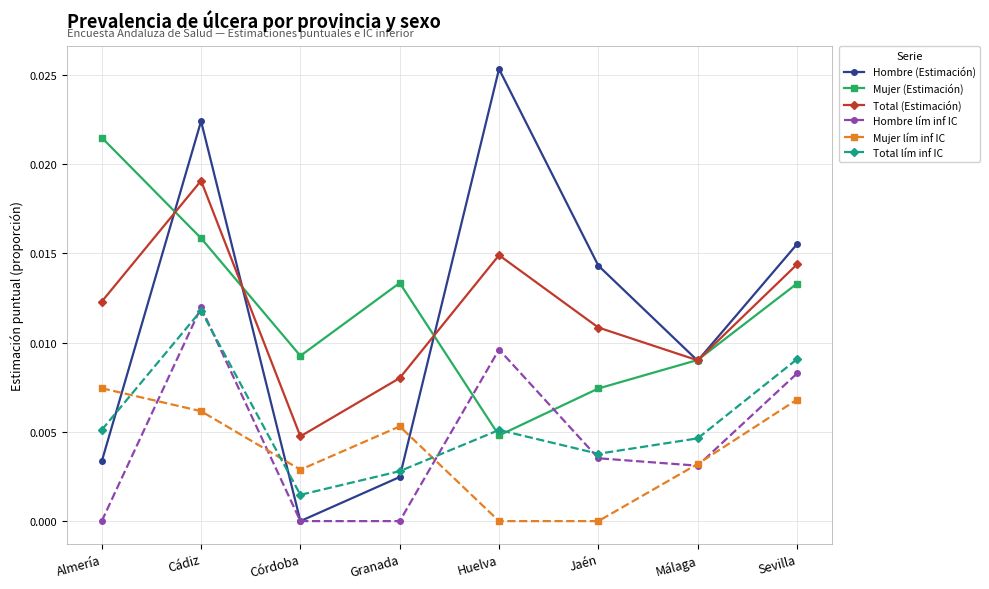

What is the label of the 6th point from the left?

Jaén